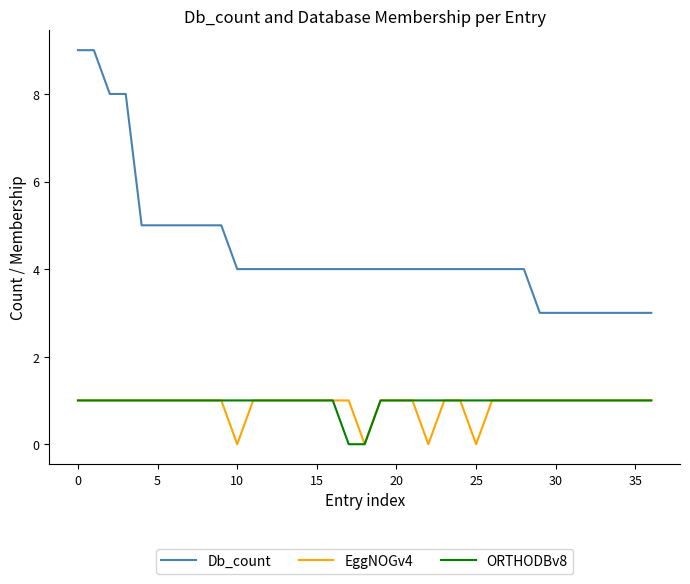

Reading left to right, extract all data points from this chart.

Db_count: 9	9	8	8	5	5	5	5	5	5	4	4	4	4	4	4	4	4	4	4	4	4	4	4	4	4	4	4	4	3	3	3	3	3	3	3	3
EggNOGv4: 1	1	1	1	1	1	1	1	1	1	0	1	1	1	1	1	1	1	0	1	1	1	0	1	1	0	1	1	1	1	1	1	1	1	1	1	1
ORTHODBv8: 1	1	1	1	1	1	1	1	1	1	1	1	1	1	1	1	1	0	0	1	1	1	1	1	1	1	1	1	1	1	1	1	1	1	1	1	1